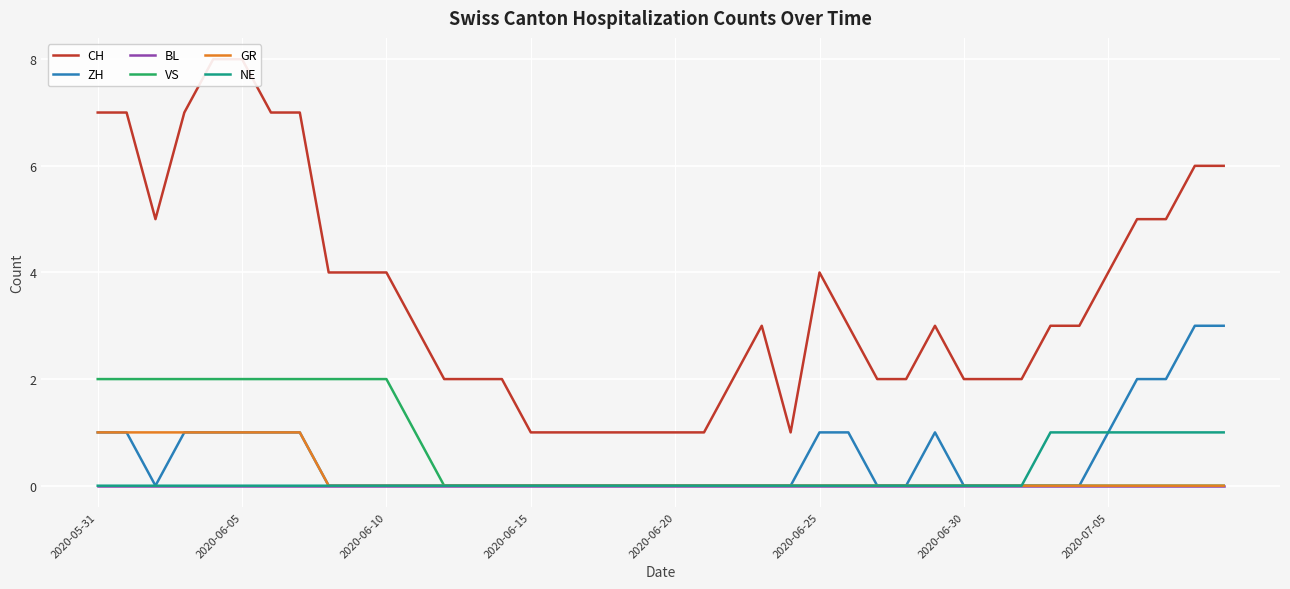

At which label is BL closest to 0?

2020-05-31